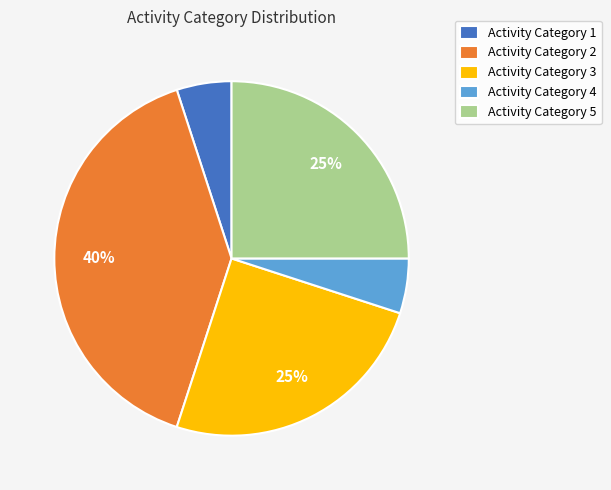

Which has a higher value, Activity Category 2 or Activity Category 4?

Activity Category 2